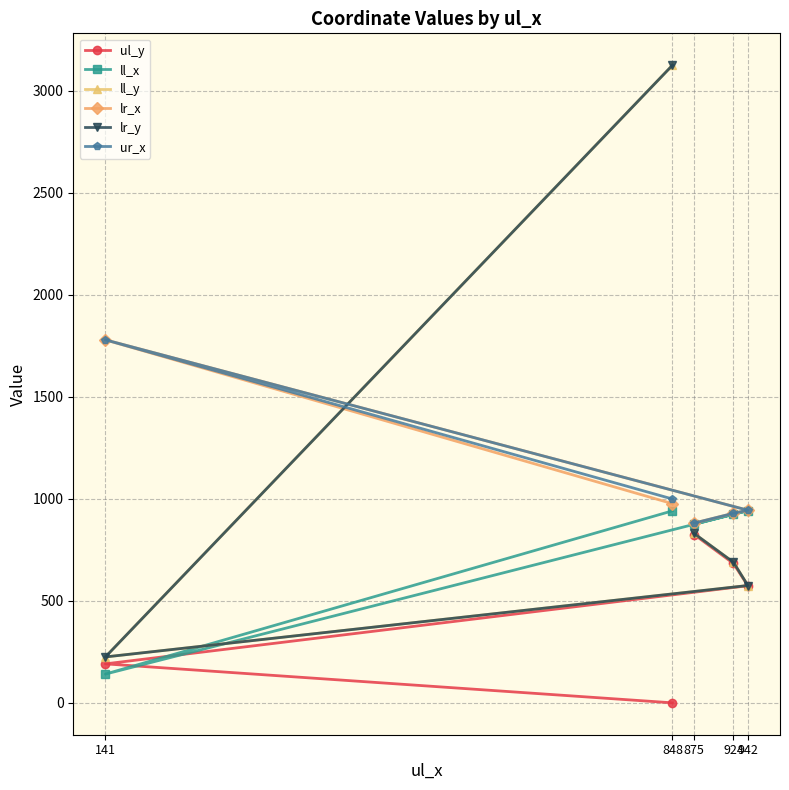

Which series has the largest range (max minus min)?

ll_y